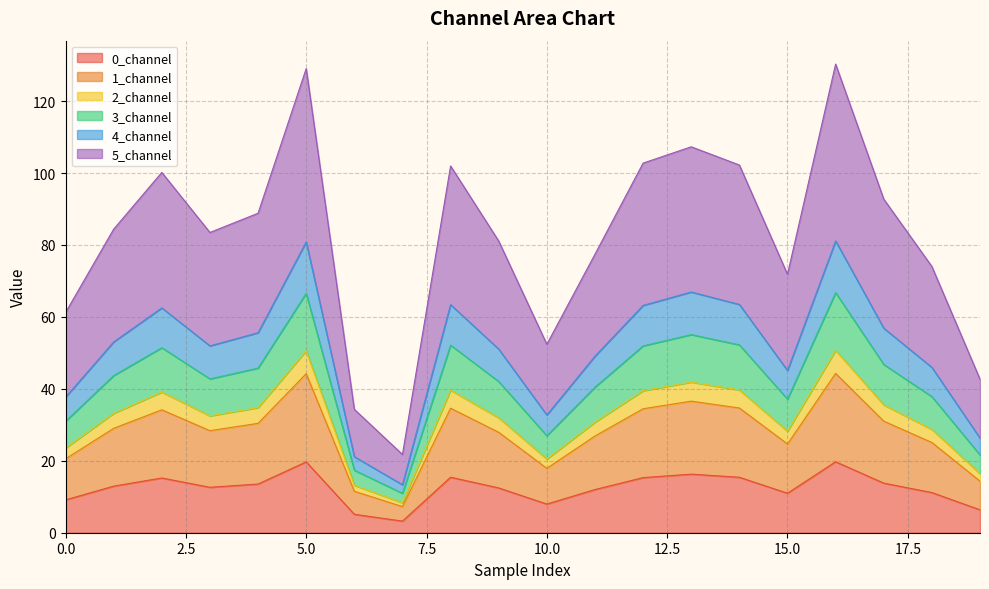

Where is the first local maximum for 0_channel?

2